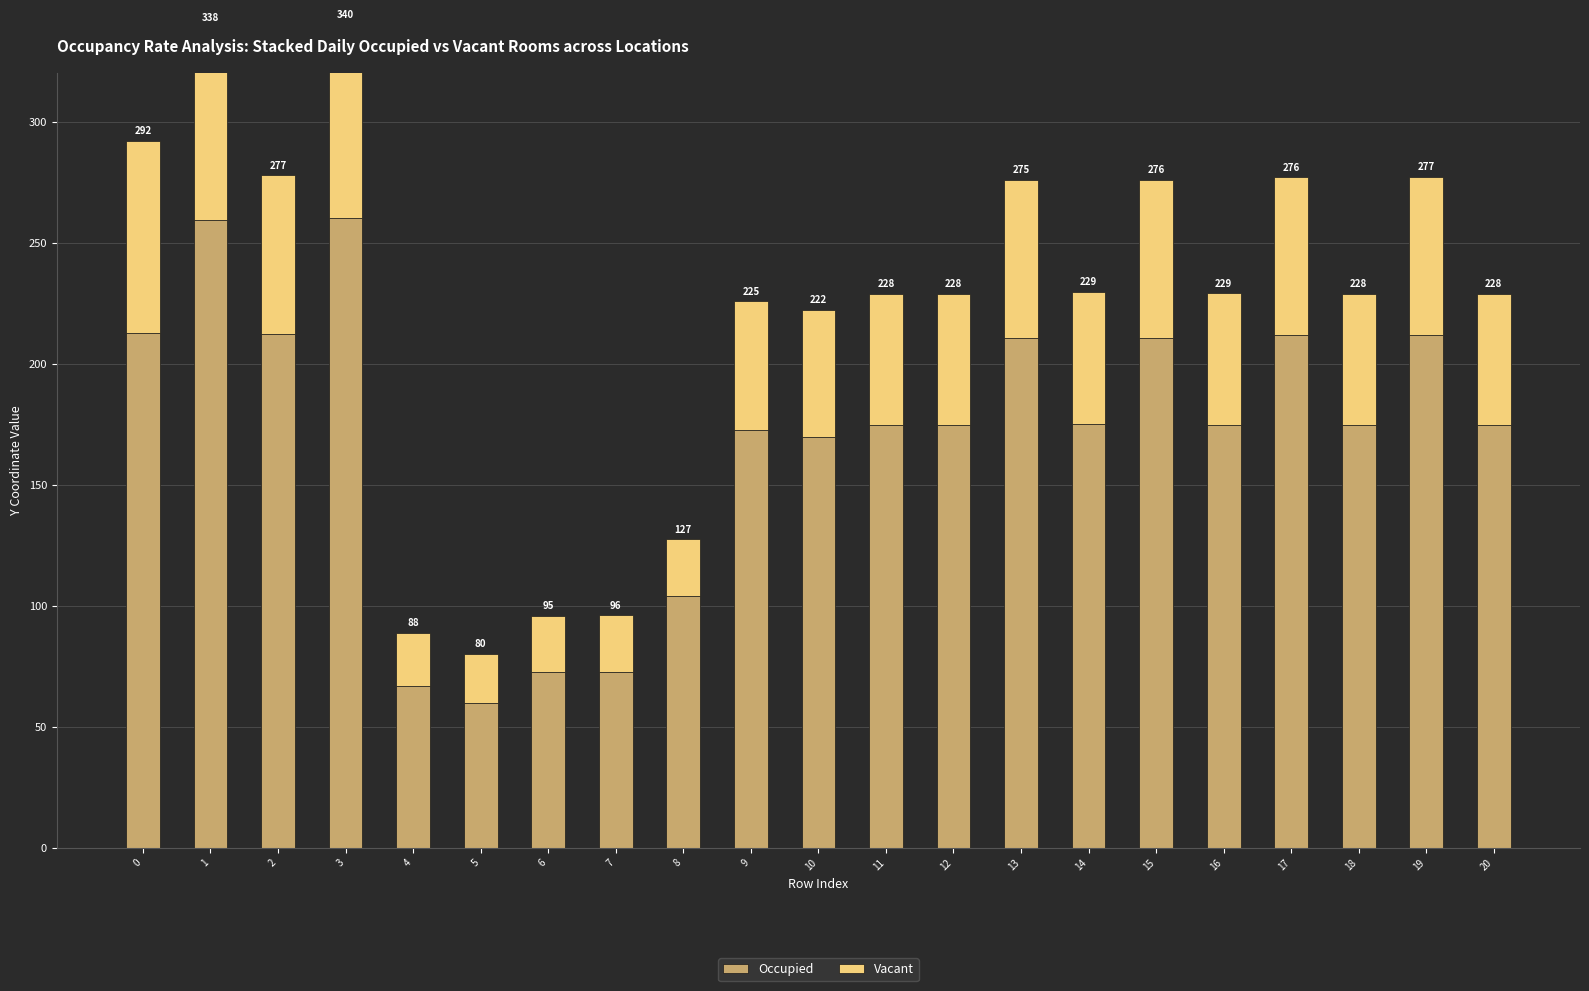

What is the value of the Occupied bar at the 11th from the left?

169.5